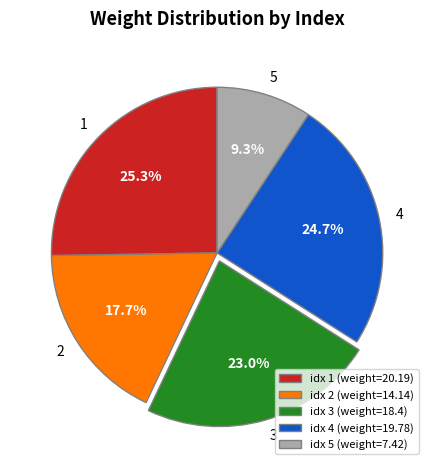

Is idx 3 (weight=18.4) the majority of the pie?

No